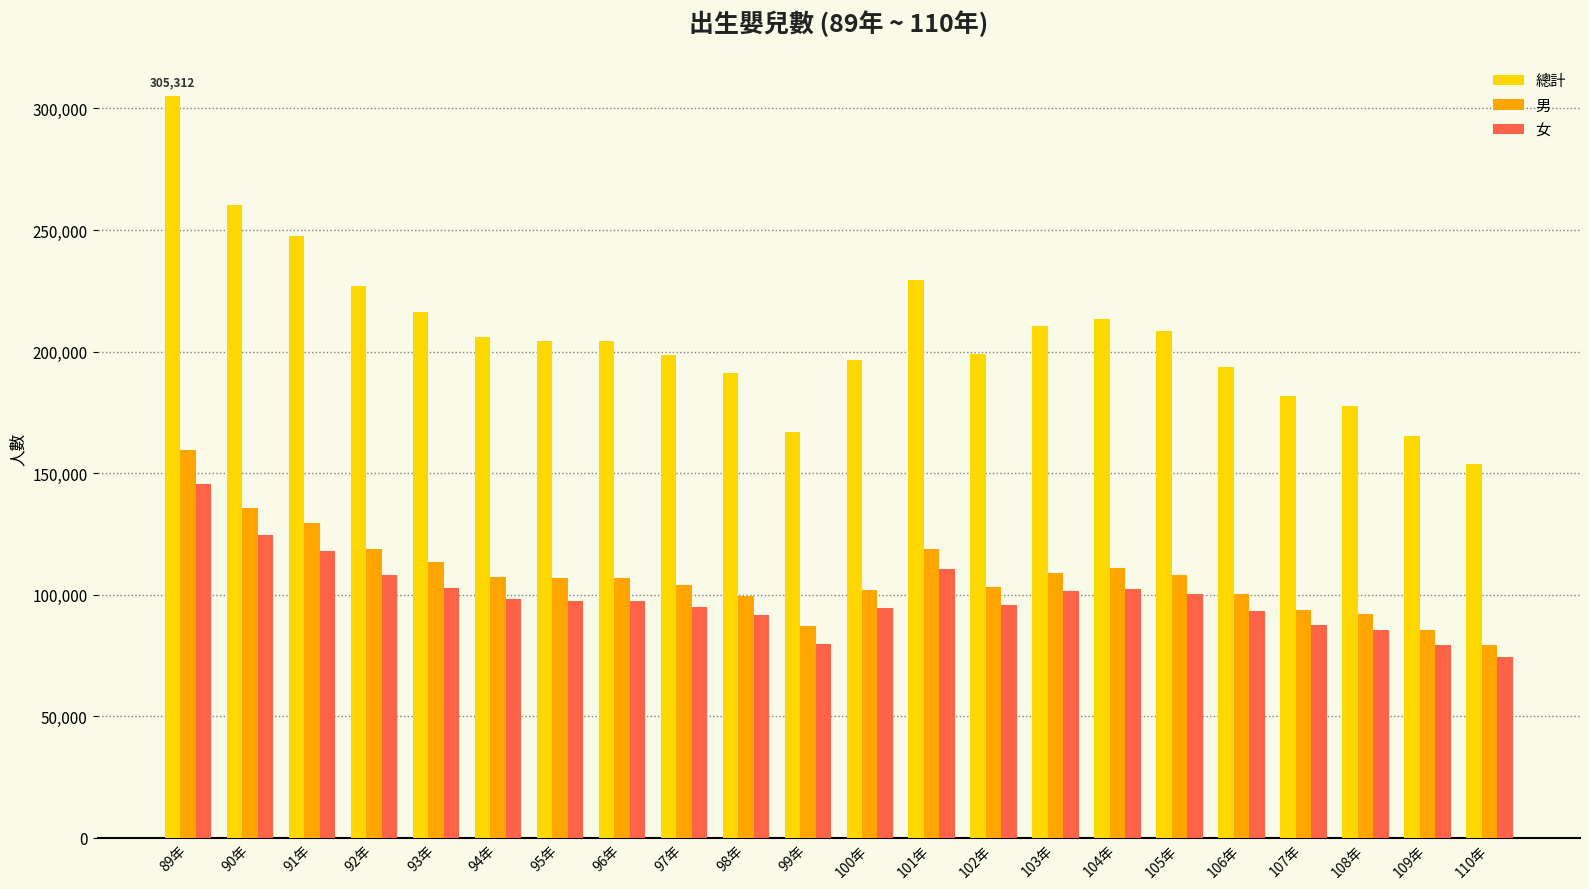

What is the difference between the 女 values at 105年 and 90年?

24451